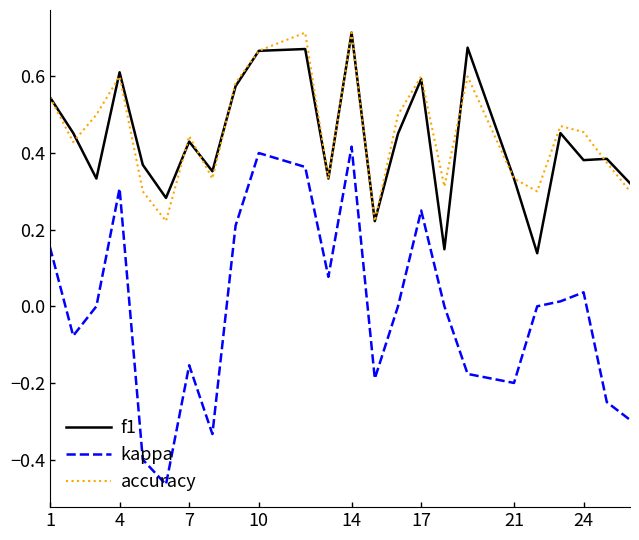

True or false: kappa and f1 intersect in this chart.

False